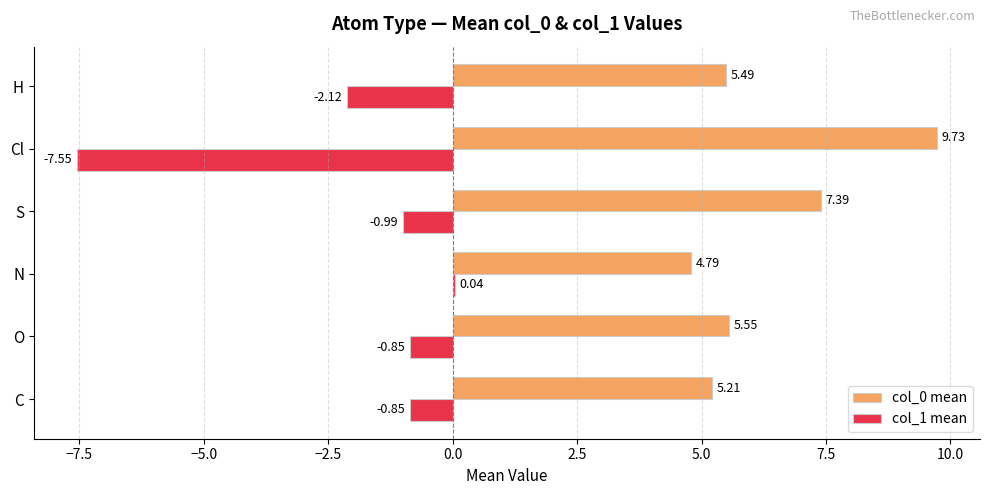

At which category does the chart reach its peak across all series?

Cl